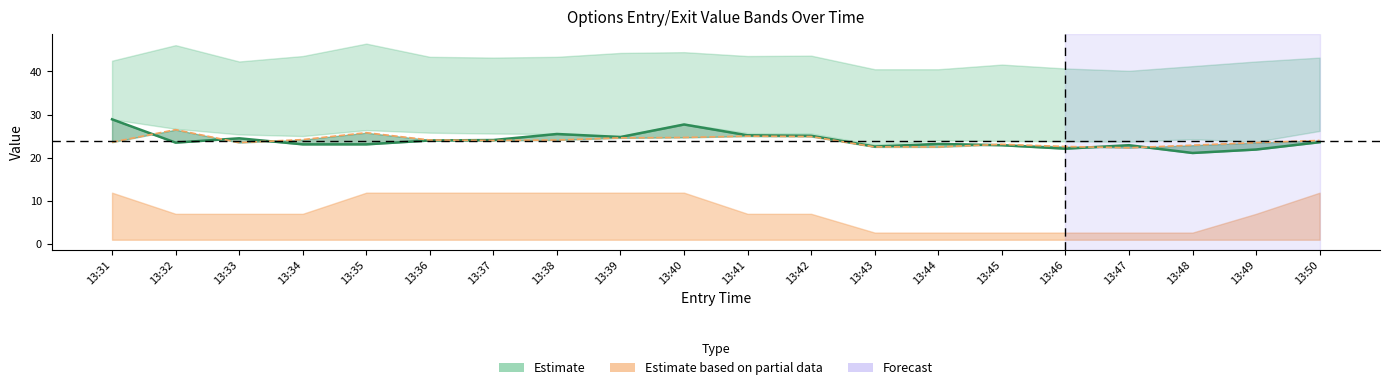

What is the maximum value shown in the chart?

28.9